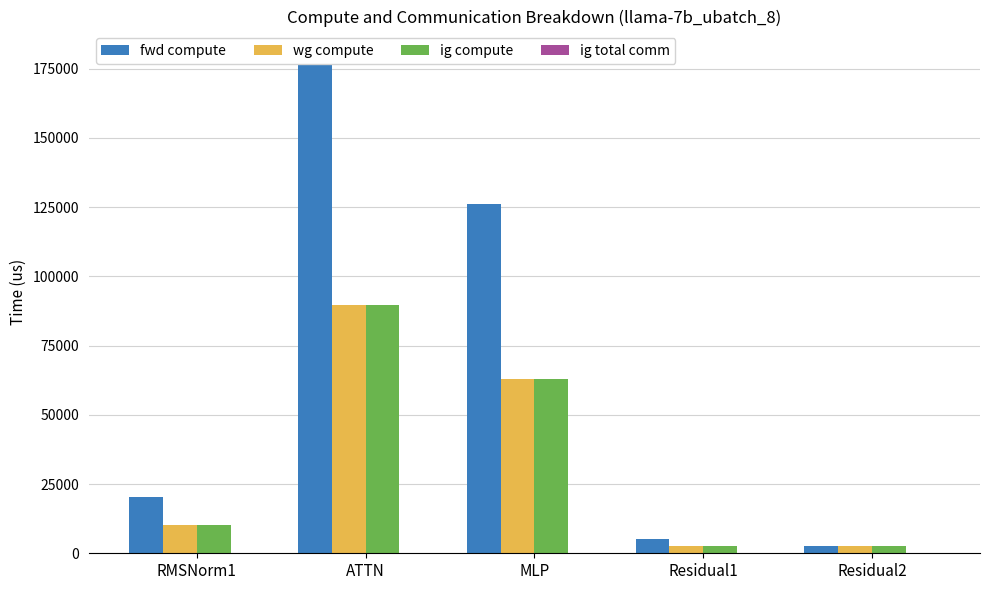

Which series has the largest range (max minus min)?

fwd compute